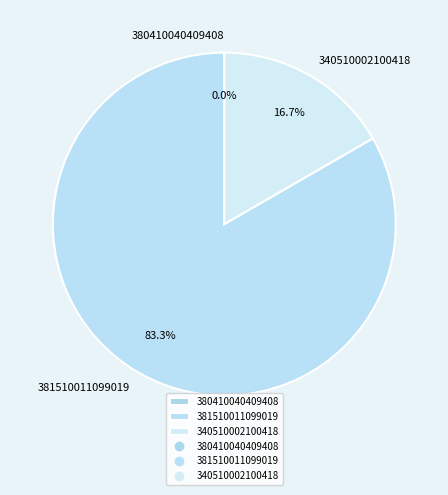

Combined, do 380410040409408 and 381510011099019 account for over 50%?

Yes